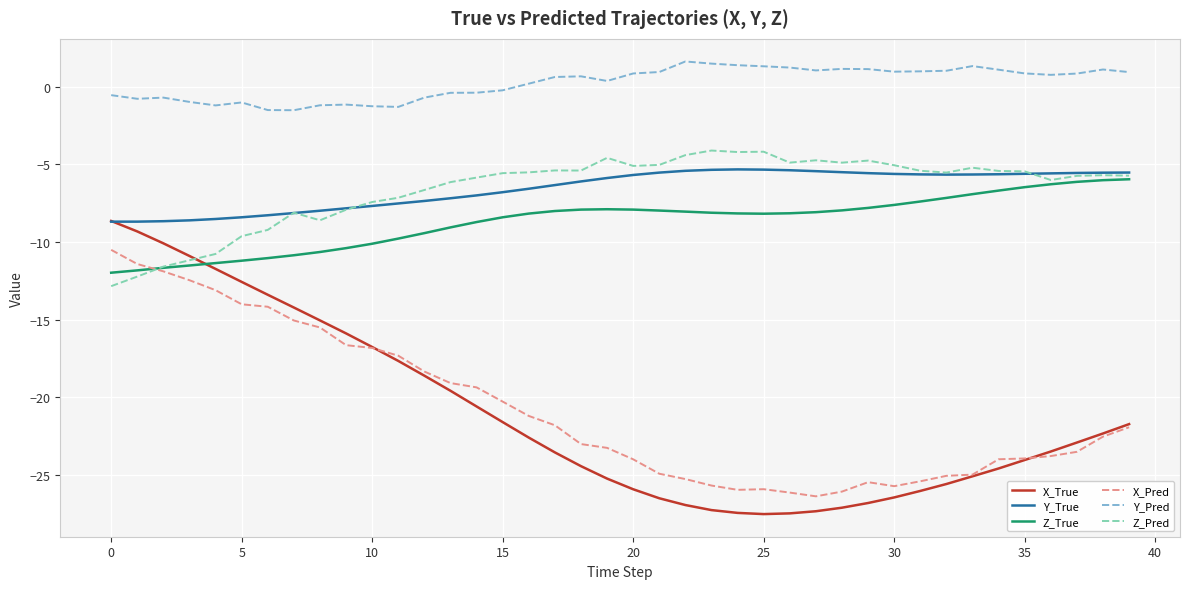

Which series has the largest total across all categories?

Y_Pred